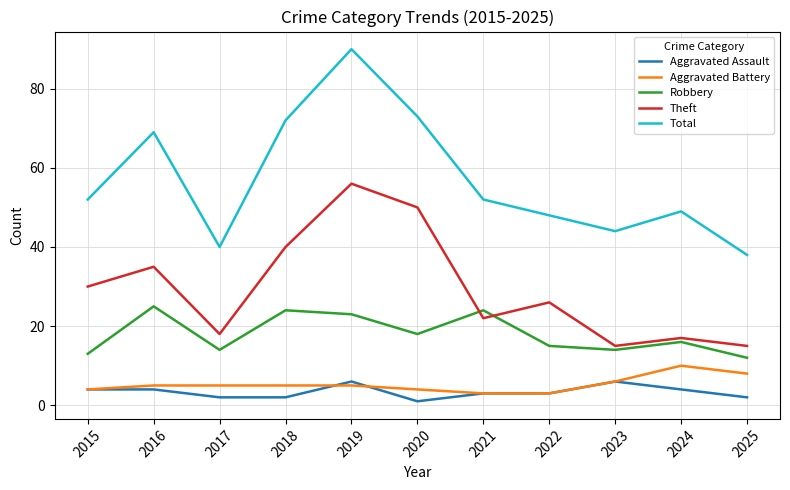

Is it true that Aggravated Battery equals 6 at 2023?

True